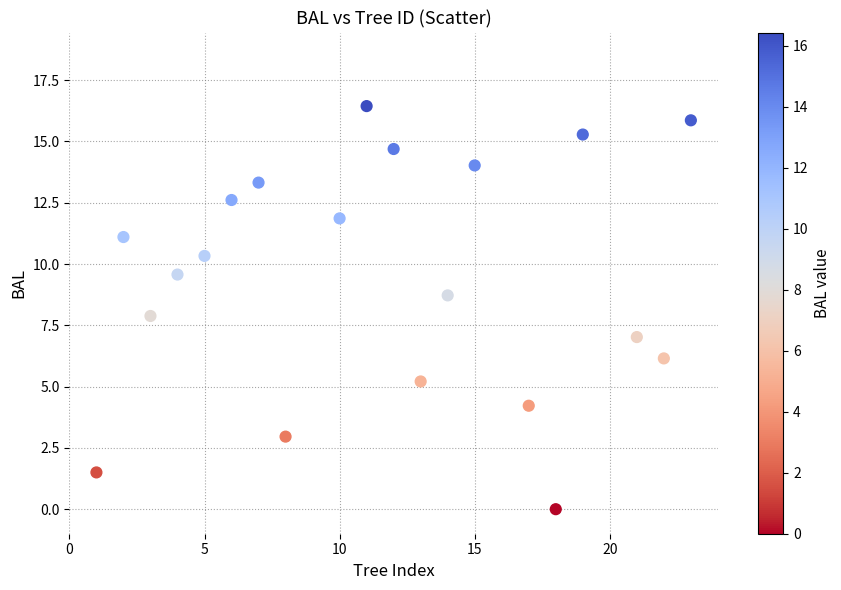

What is the range of X values (max minus min)?

22.0